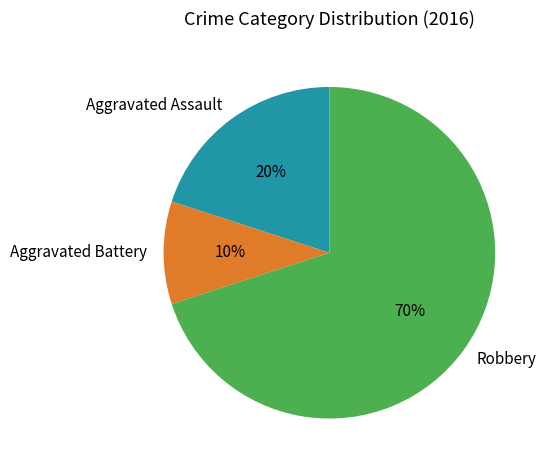

True or false: Robbery accounts for 63% of the total.

False